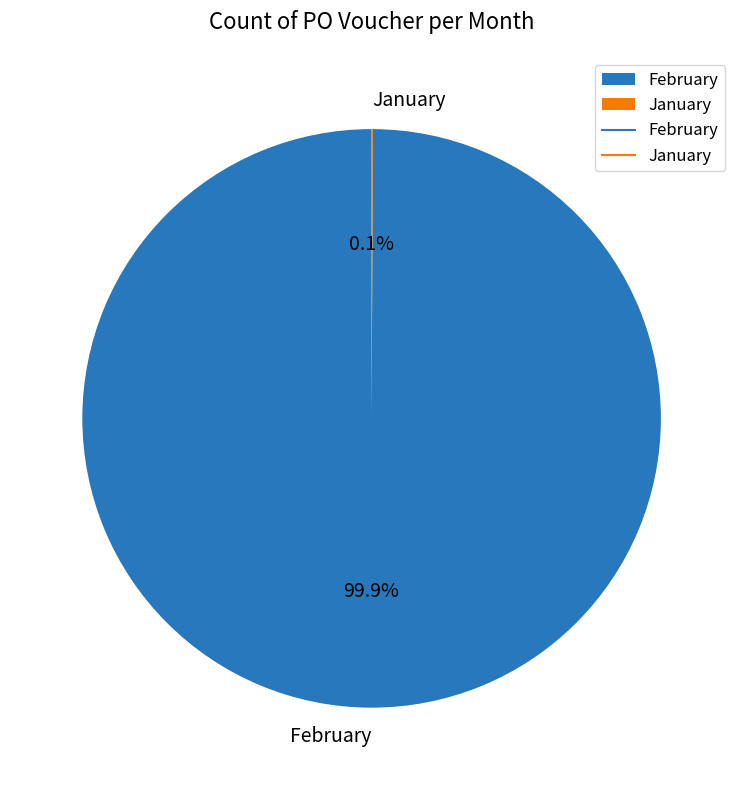

What is the largest slice in the pie chart?

February